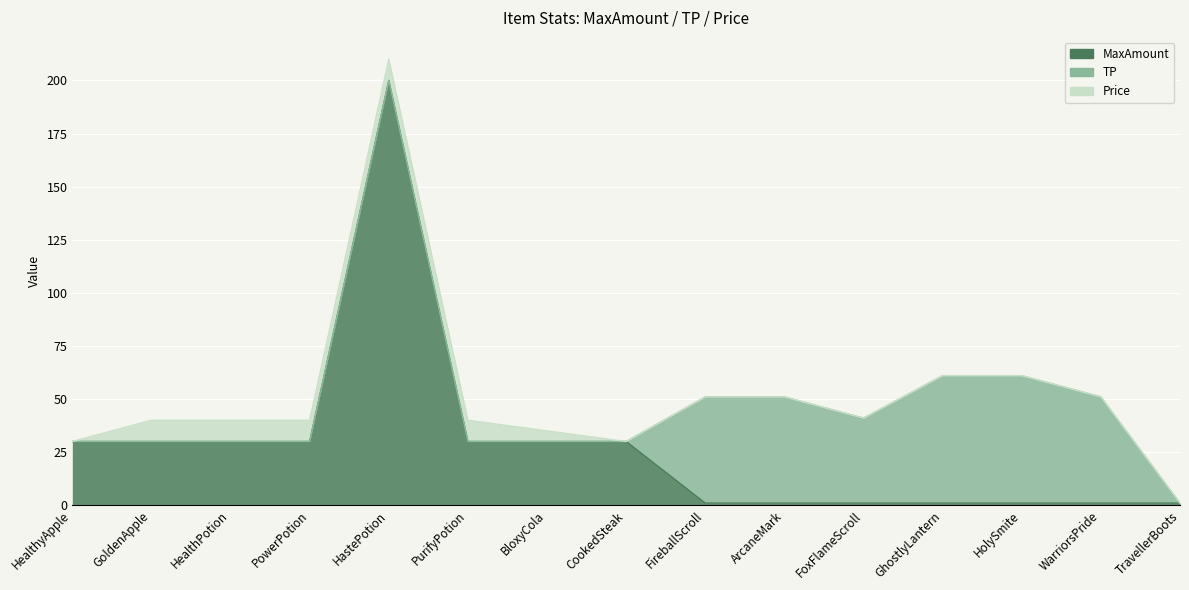

What is the average value of the TP series?

21